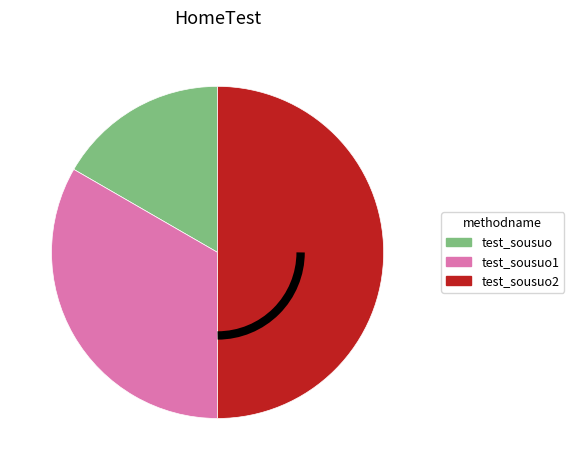

Do test_sousuo2 and test_sousuo together represent more than half of the pie?

Yes